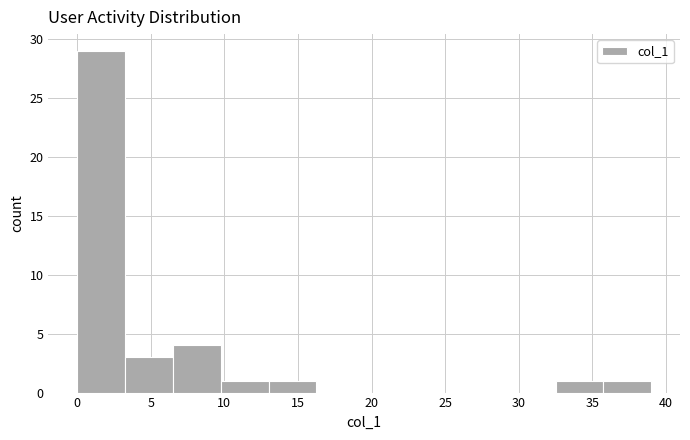

What is the height of the bar covering 0.00 to 3.25 on the x-axis? Neither the bar edges nor the heights are printed on the chart, so give them approximately, as read against the axes.

29